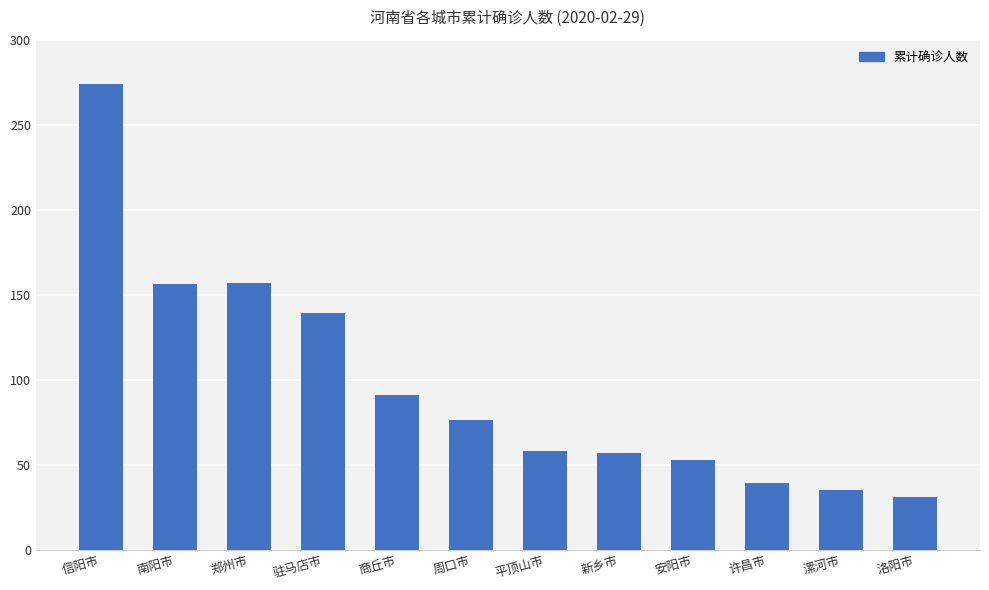

Which label corresponds to the largest value in the chart?

信阳市